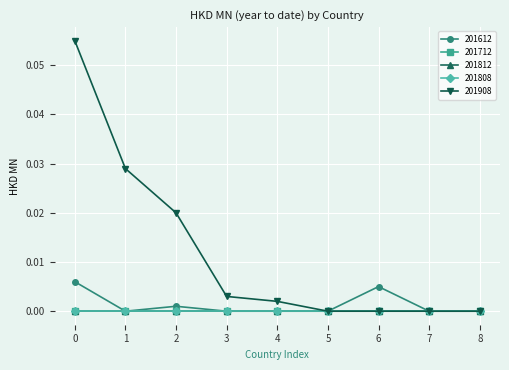

Is this an area chart (filled region under the line)?

No